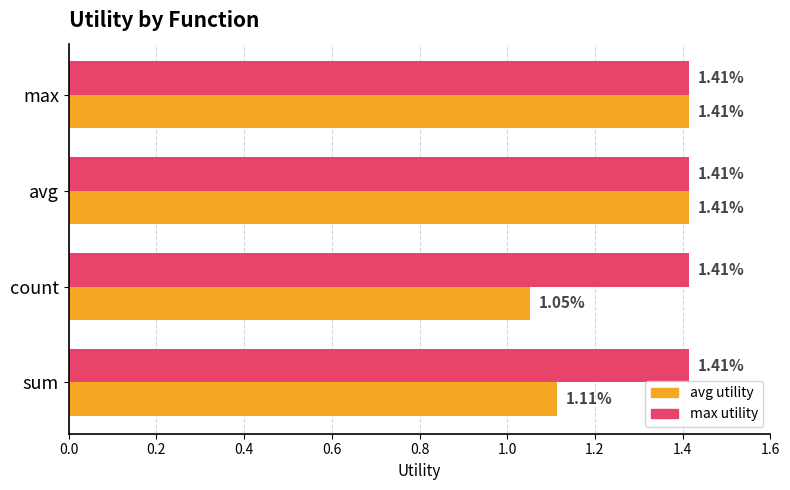

At count, list the series in order from smallest to largest.

avg utility, max utility